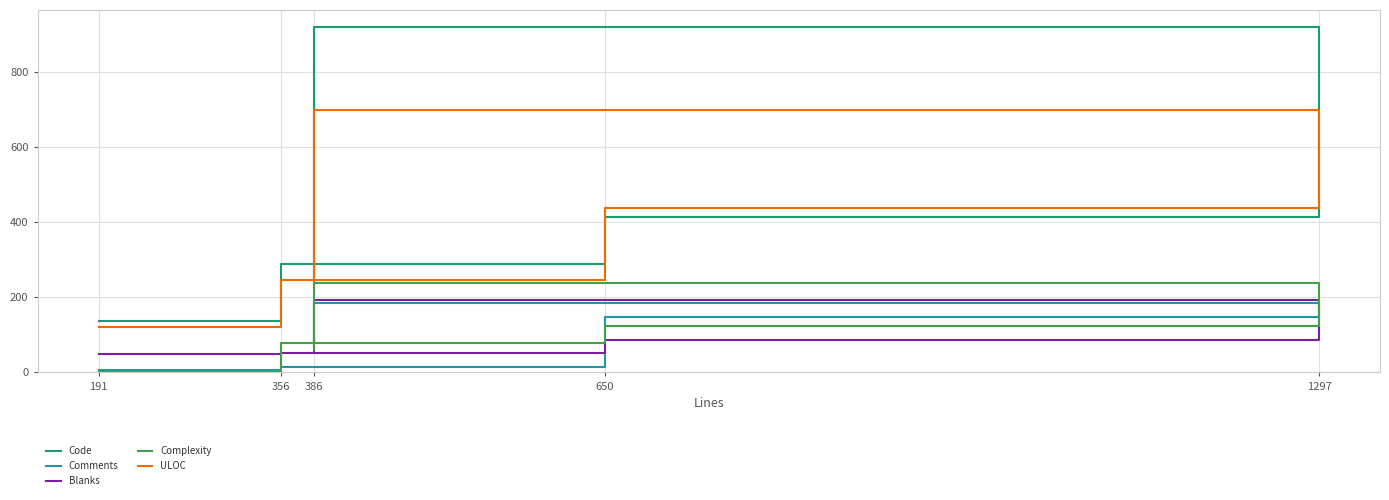

What is the value of the Code point at the 2nd from the left?

290